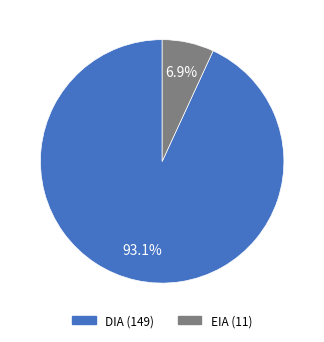

True or false: DIA accounts for 93% of the total.

True